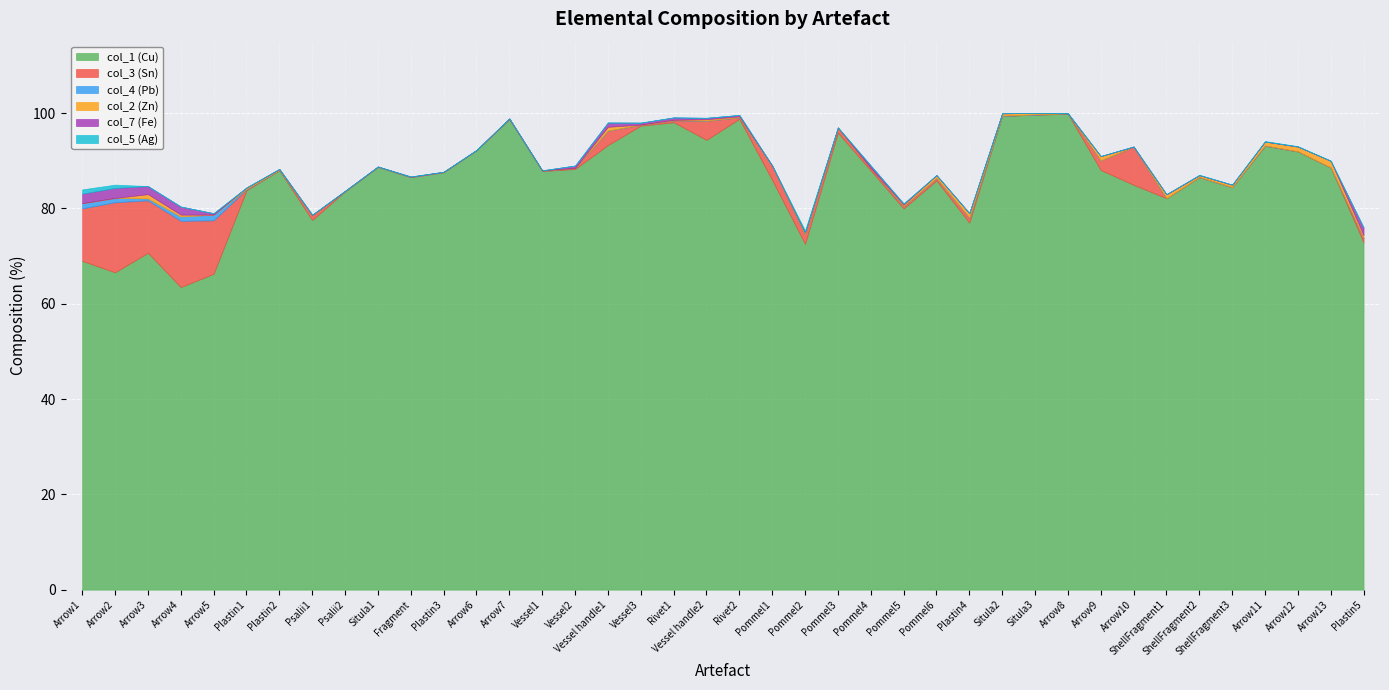

Is the value of col_5 (Ag) at Plastin3 greater than the value of col_1 (Cu) at Arrow10?

No